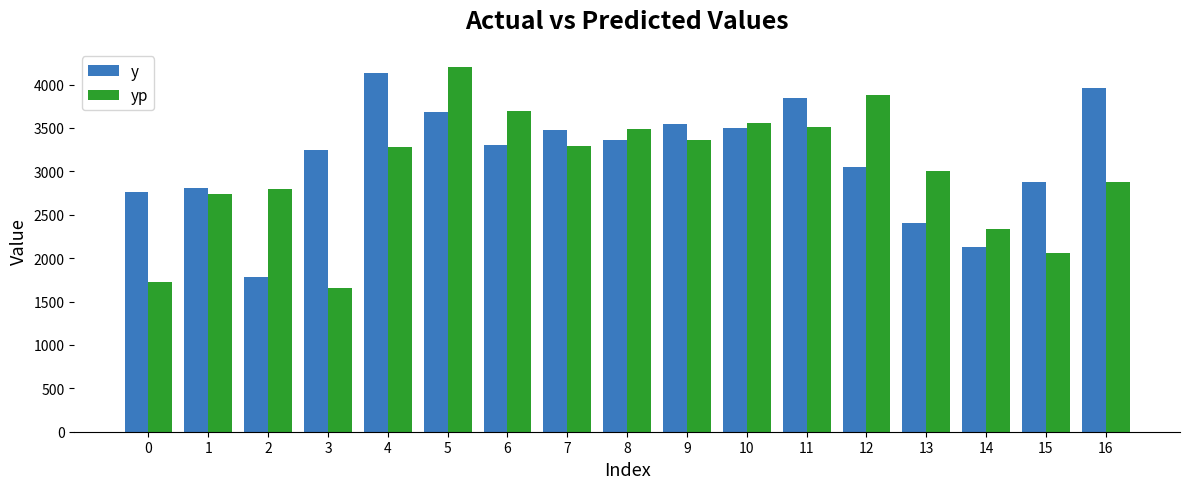

Does the chart contain stacked bars?

No